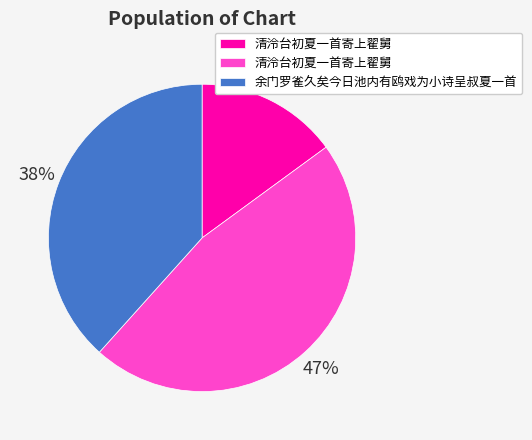

Does any single category account for the majority?

No